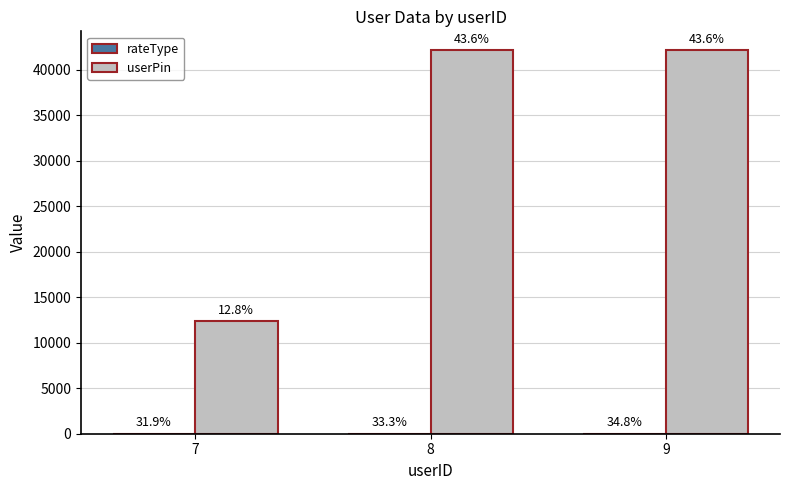

Where does the rateType series first go above 23?

9